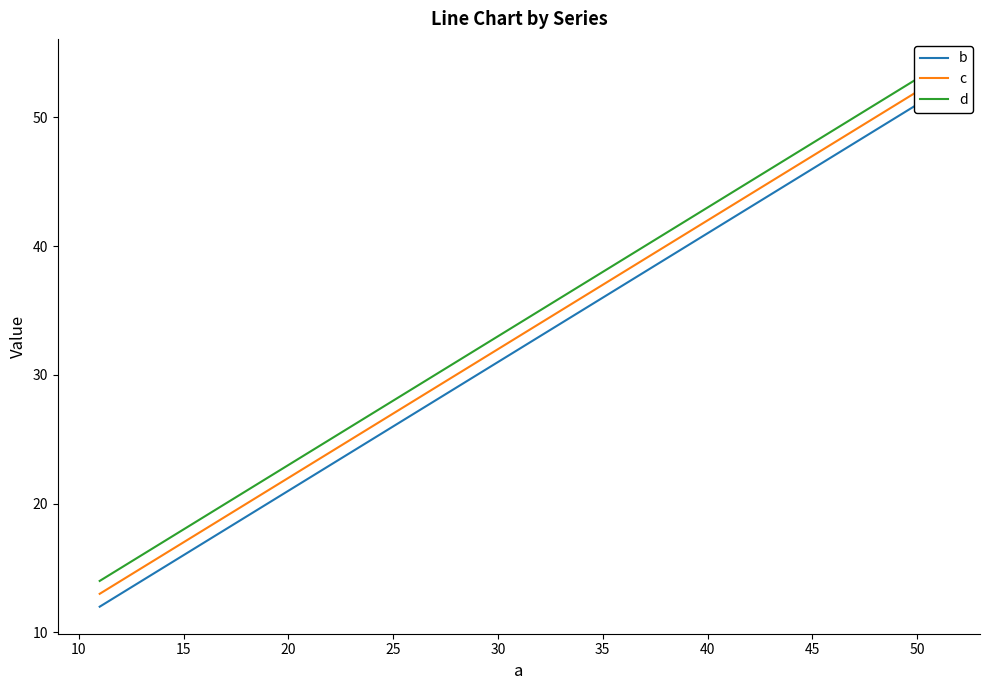

Rank the series at 25 from highest to lowest value.

d, c, b